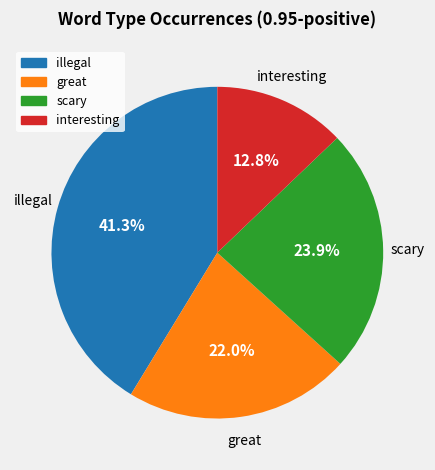

How many segments does this pie chart have?

4